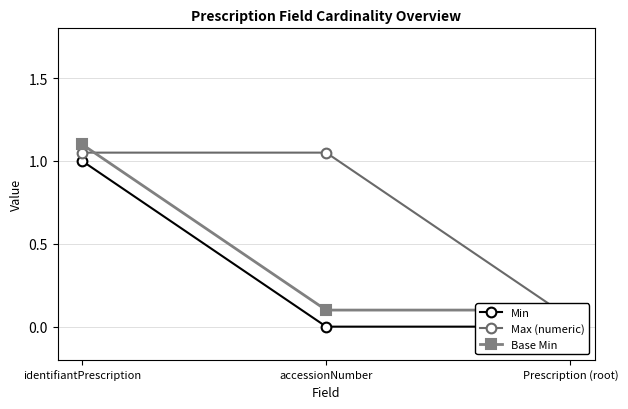

The Min series shows 0.0 at accessionNumber. True or false?

True